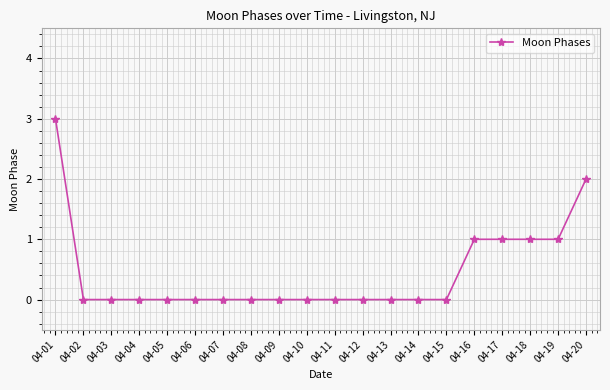

Count the values in the range 0 to 1.

18